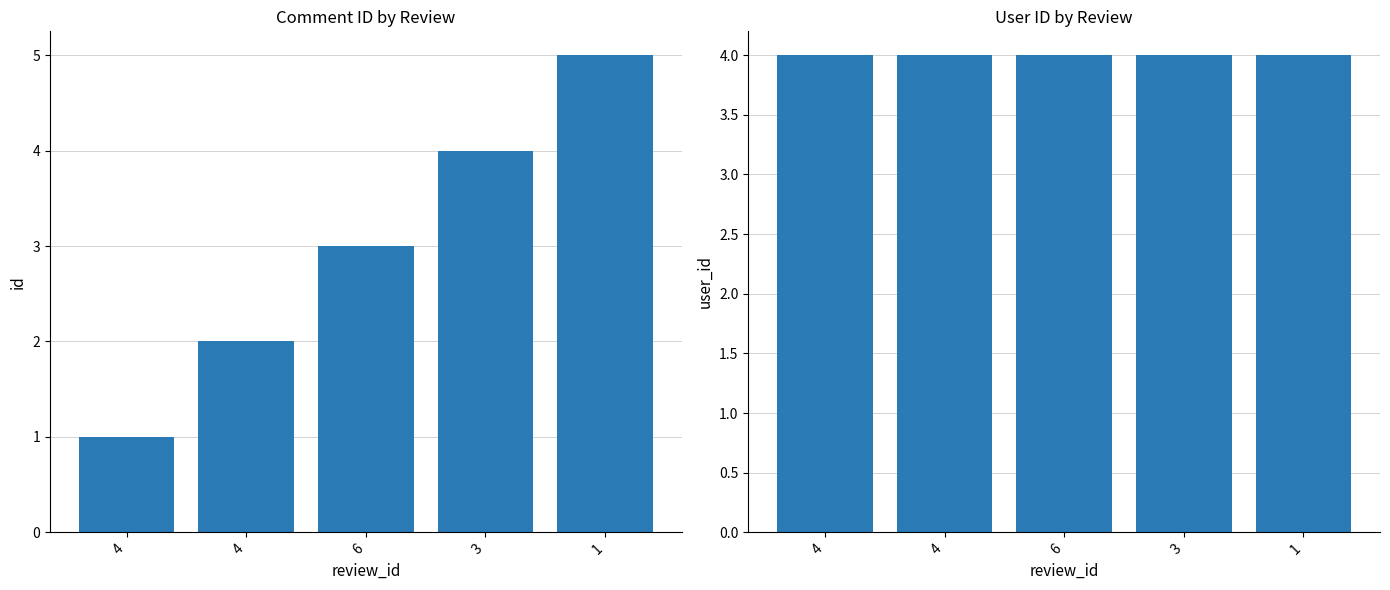

What is the sum of the id values at 1 and 3?

9